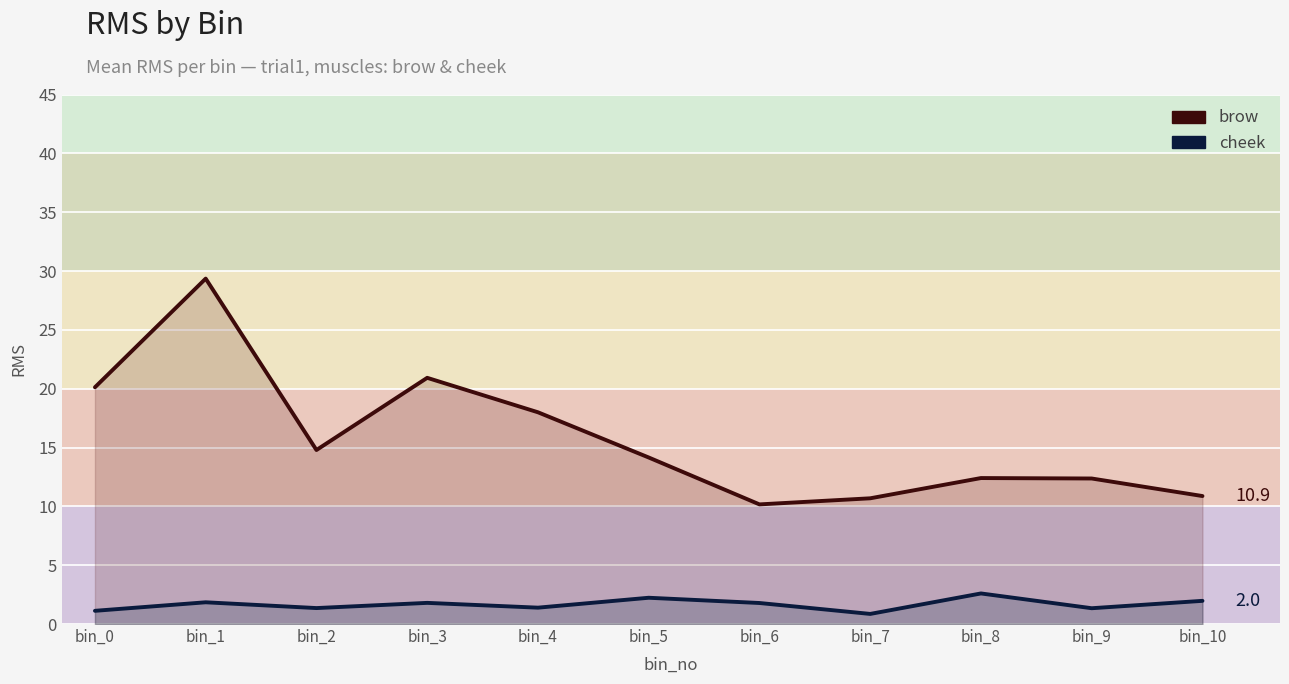

Where is the first local maximum for cheek?

bin_1